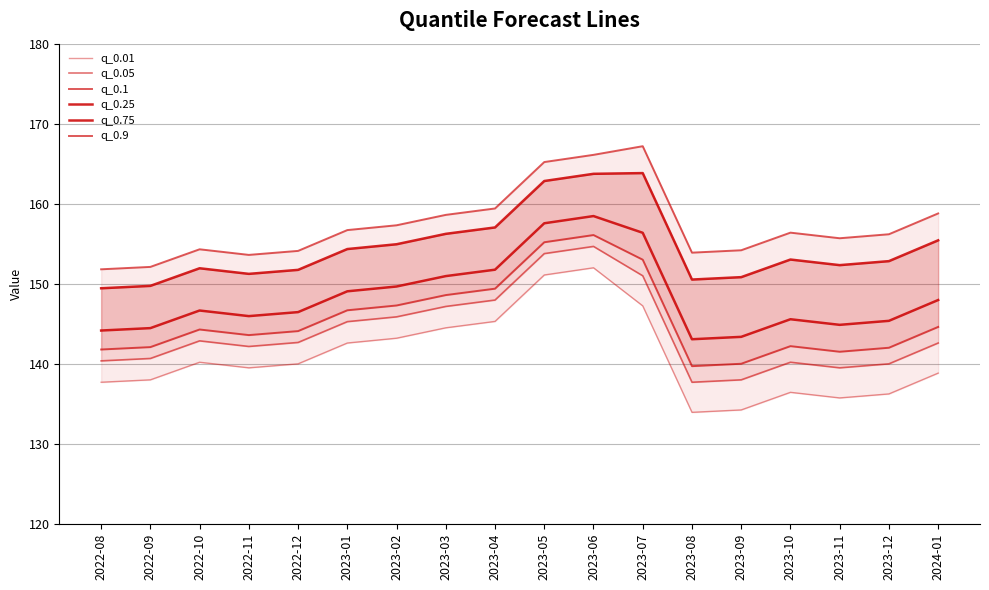

What position from the left is 2023-02?

7